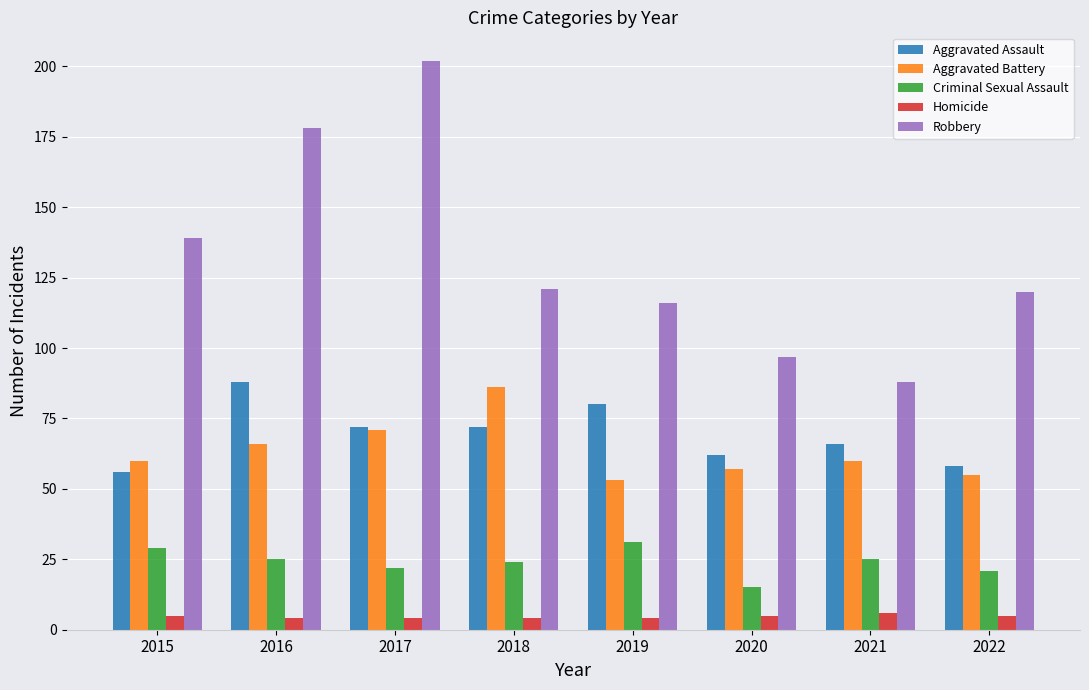

What value does the Aggravated Battery series have at 2016?

66